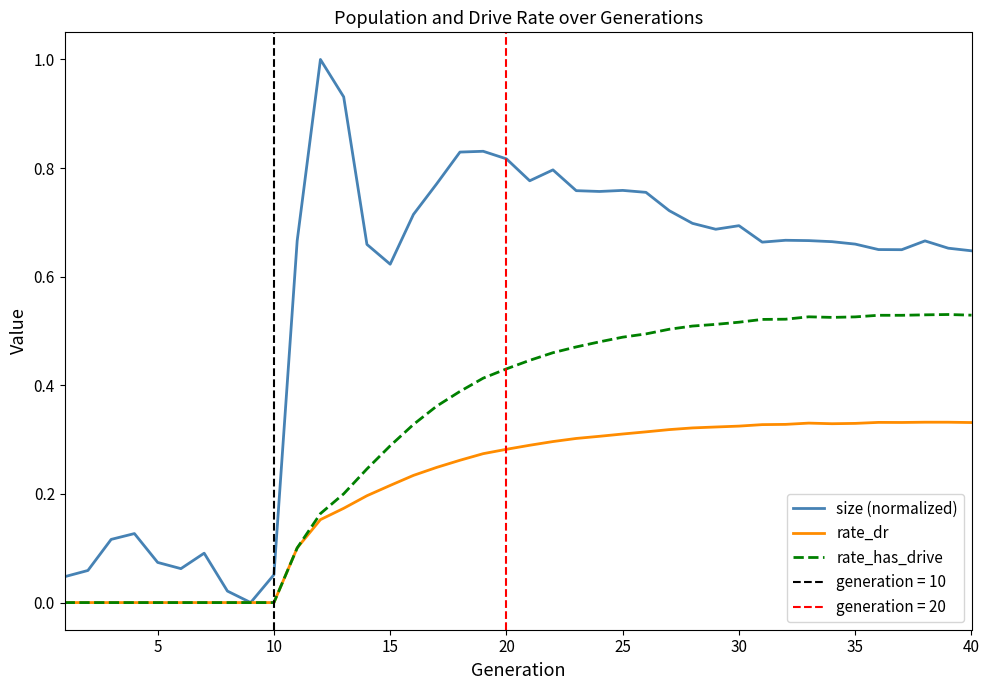

What is the maximum value for size (normalized)?

1.0